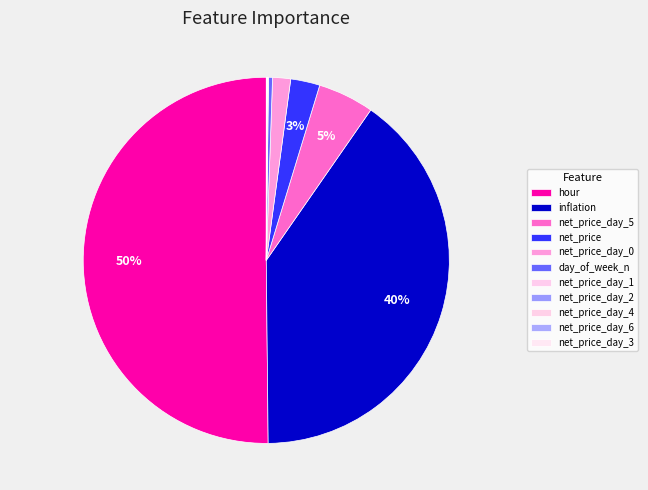

The day_of_week_n slice represents 14% of the pie. True or false?

False